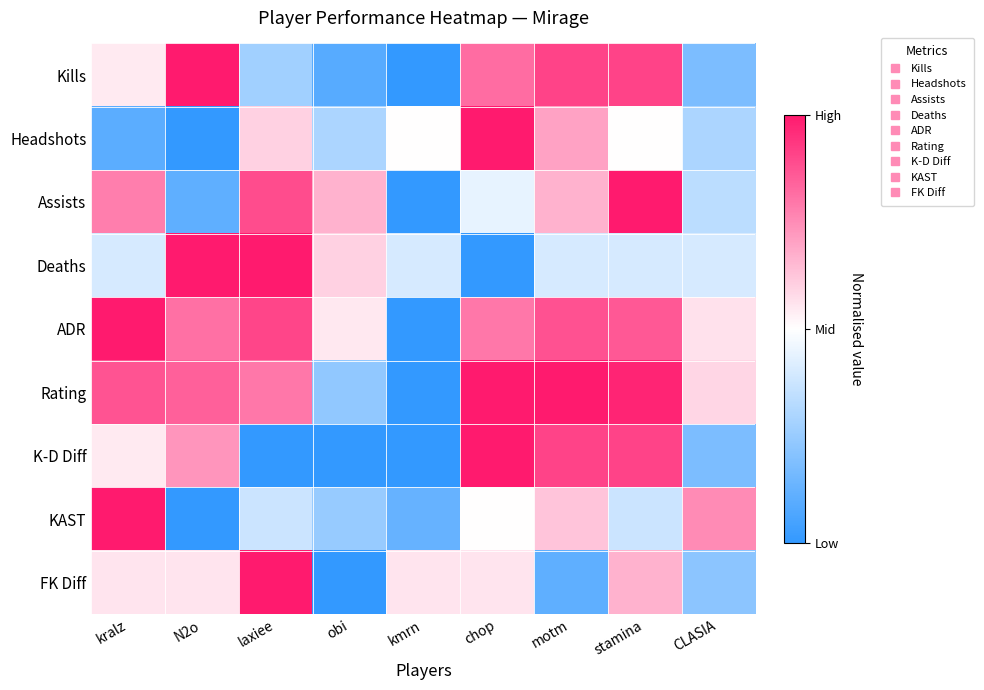

Reading left to right, what are all the values shown in this chart?

Kills: kralz=0.1	N2o=1.0	laxiee=-0.5	obi=-0.8	kmrn=-1.0	chop=0.6	motm=0.8	stamina=0.8	CLASIA=-0.6
Headshots: kralz=-0.8	N2o=-1.0	laxiee=0.2	obi=-0.4	kmrn=0.0	chop=1.0	motm=0.4	stamina=0.0	CLASIA=-0.4
Assists: kralz=0.6	N2o=-0.8	laxiee=0.8	obi=0.3	kmrn=-1.0	chop=-0.1	motm=0.3	stamina=1.0	CLASIA=-0.3
Deaths: kralz=-0.2	N2o=1.0	laxiee=1.0	obi=0.2	kmrn=-0.2	chop=-1.0	motm=-0.2	stamina=-0.2	CLASIA=-0.2
ADR: kralz=1.0	N2o=0.6	laxiee=0.8	obi=0.1	kmrn=-1.0	chop=0.6	motm=0.8	stamina=0.7	CLASIA=0.1
Rating: kralz=0.7	N2o=0.7	laxiee=0.6	obi=-0.5	kmrn=-1.0	chop=1.0	motm=1.0	stamina=0.9	CLASIA=0.2
K-D Diff: kralz=0.1	N2o=0.5	laxiee=-1.0	obi=-1.0	kmrn=-1.0	chop=1.0	motm=0.8	stamina=0.8	CLASIA=-0.6
KAST: kralz=1.0	N2o=-1.0	laxiee=-0.3	obi=-0.5	kmrn=-0.7	chop=0.0	motm=0.3	stamina=-0.3	CLASIA=0.5
FK Diff: kralz=0.1	N2o=0.1	laxiee=1.0	obi=-1.0	kmrn=0.1	chop=0.1	motm=-0.8	stamina=0.3	CLASIA=-0.6